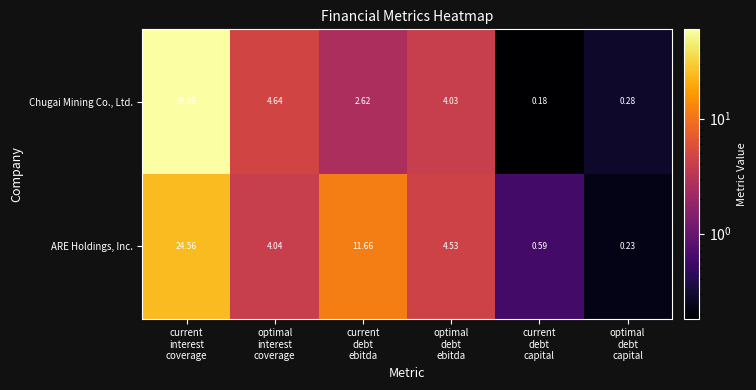

Which series has the largest total across all categories?

Chugai Mining Co., Ltd.